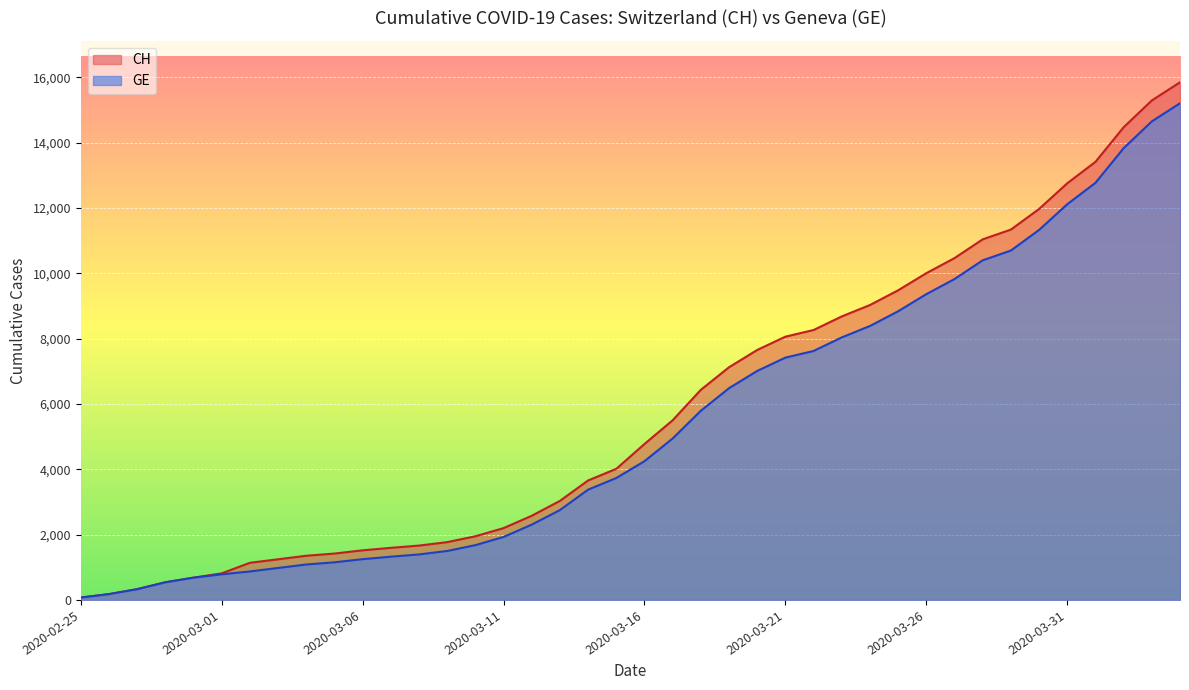

List the series in order of their overall mean, highest first.

CH, GE